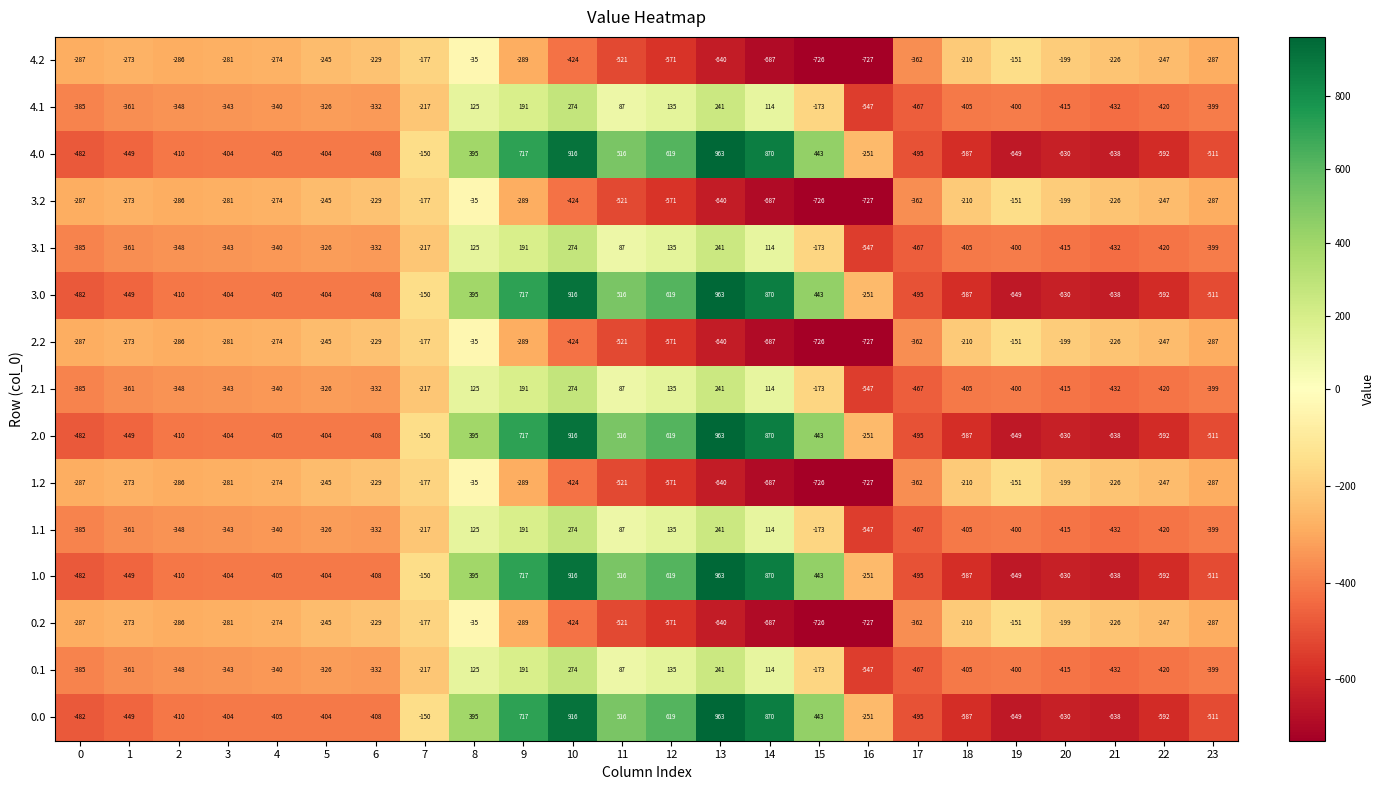

What is the spread (max minus min) of values at 5?

159